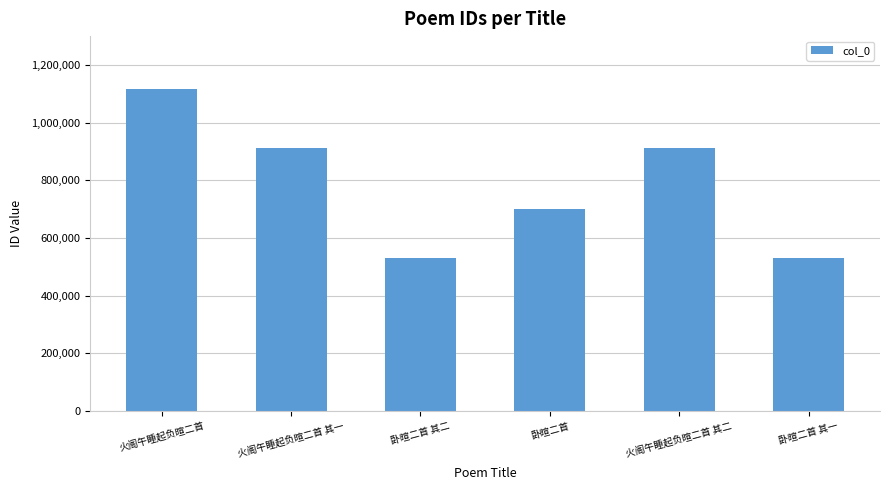

How many distinct data groups are displayed?

1